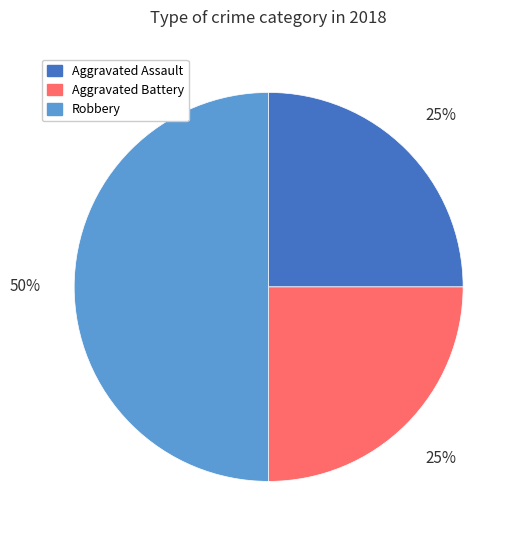

Is the sum of Aggravated Assault and Robbery greater than half?

Yes